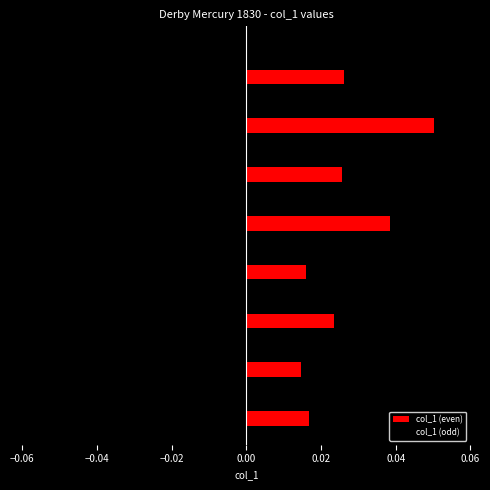

What is the sum of all col_1 (even) values?

0.2